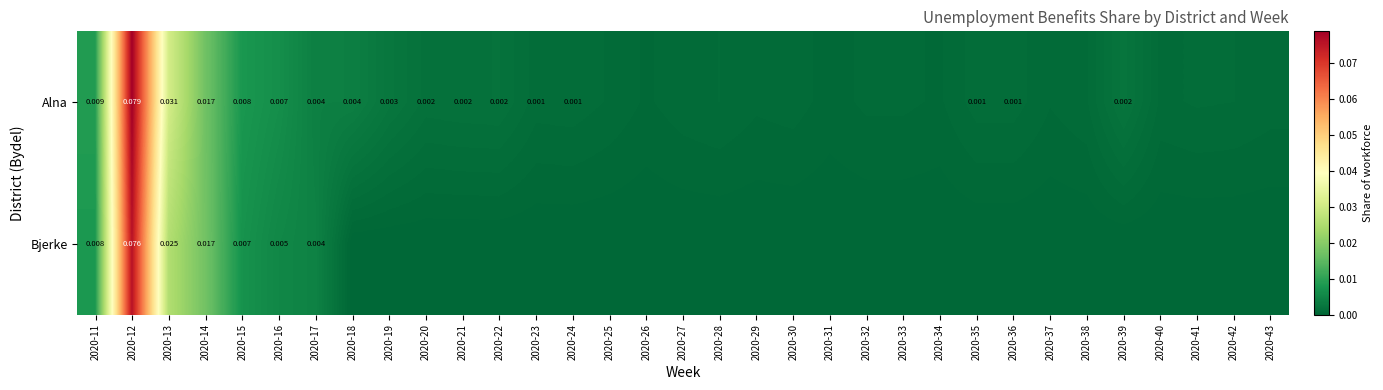

Is the value of Bjerke at 2020-13 greater than the value of Alna at 2020-24?

Yes